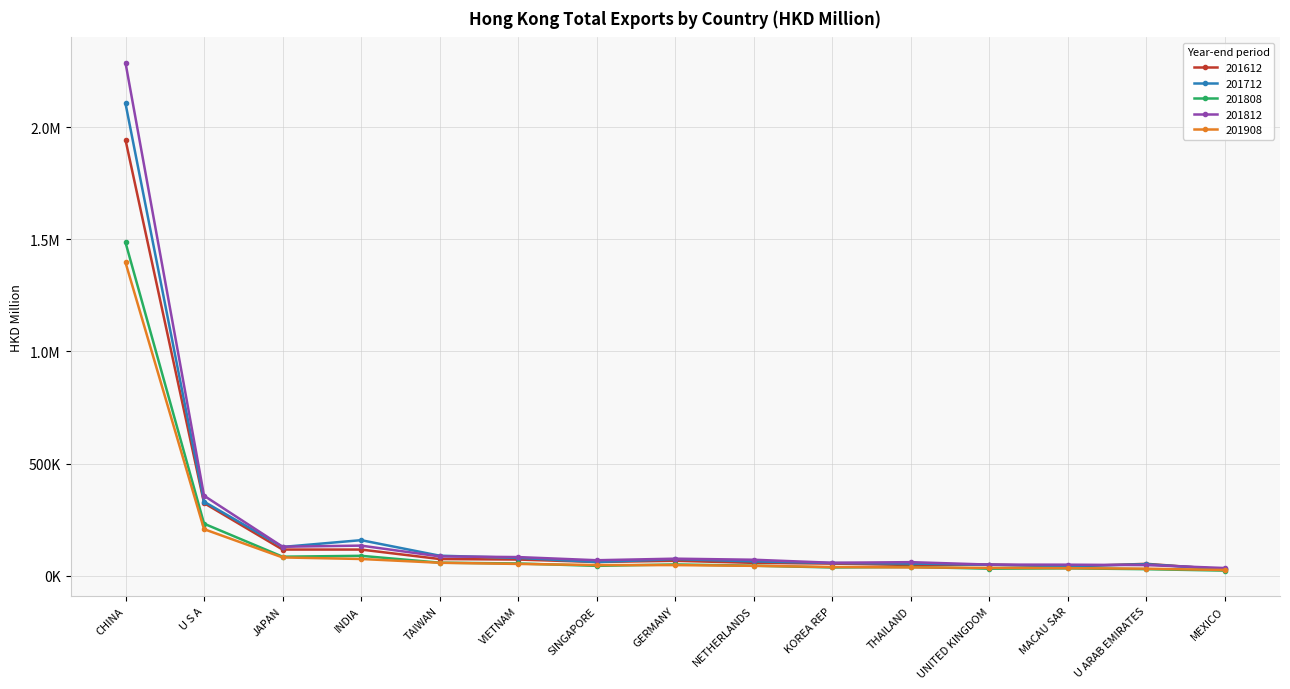

What are all the series names shown in the legend?

201612, 201712, 201808, 201812, 201908